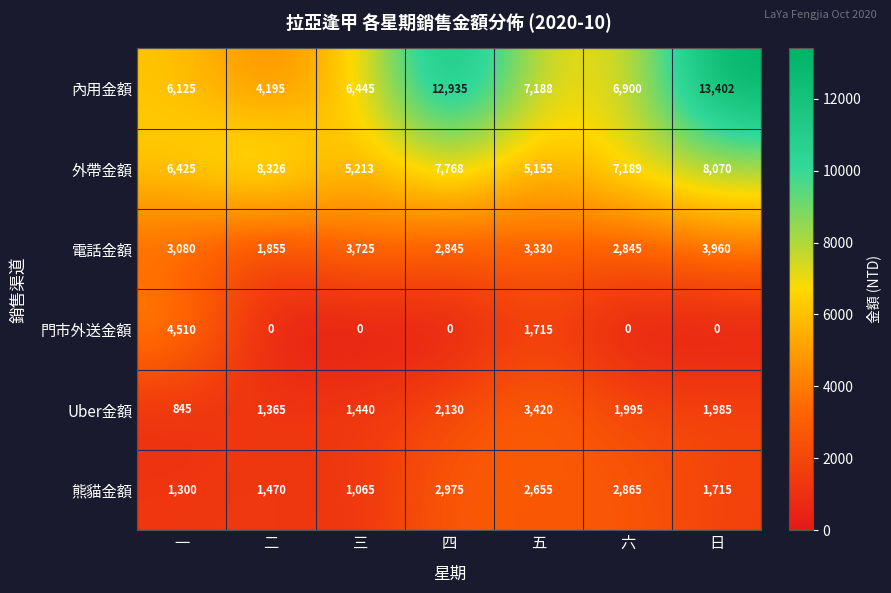

What is the difference between the 外帶金額 values at 日 and 六?

881